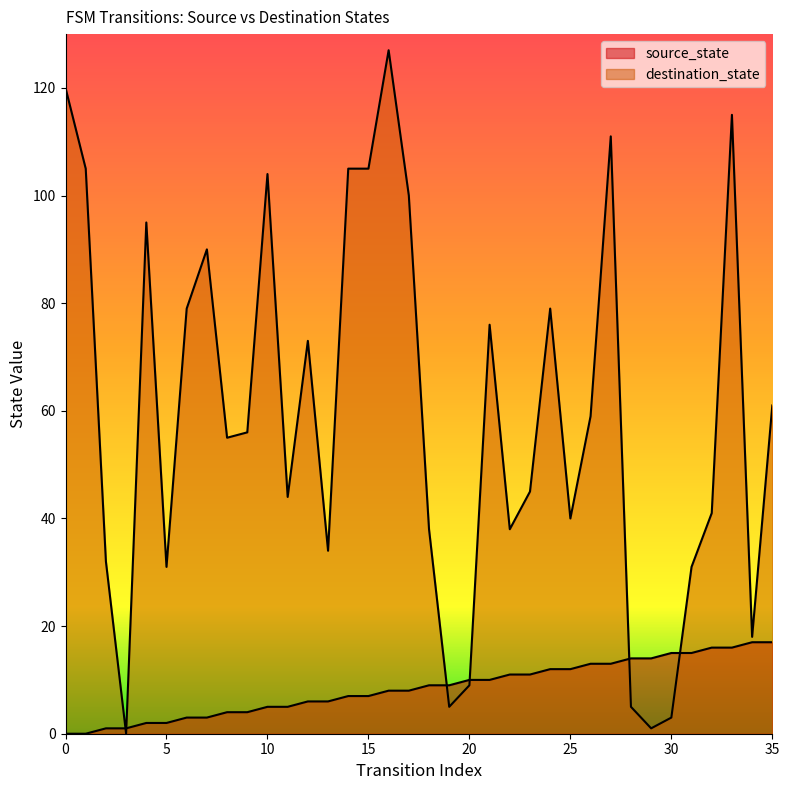

What is the value of the source_state point at the 25th from the left?

12